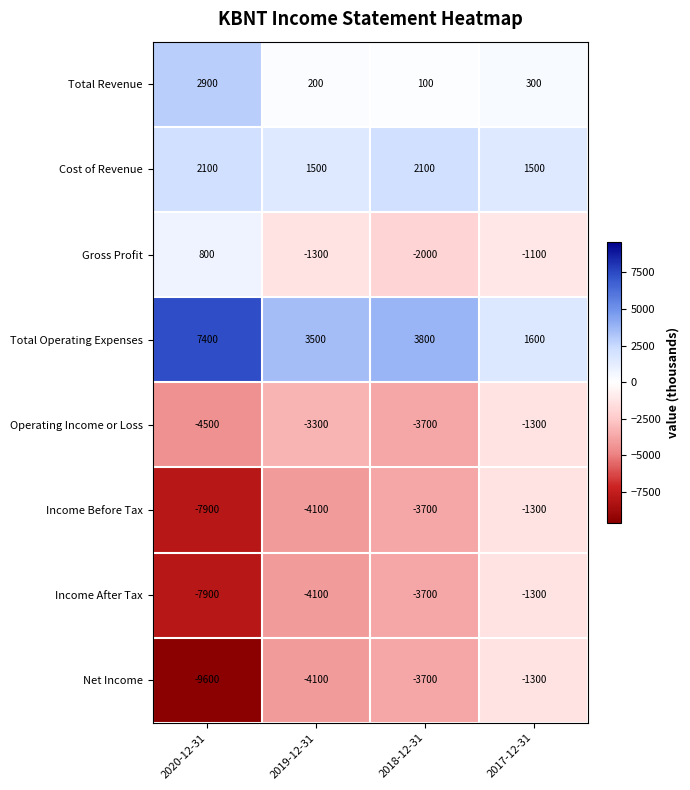

What is the difference between the Income After Tax values at 2018-12-31 and 2020-12-31?

4200